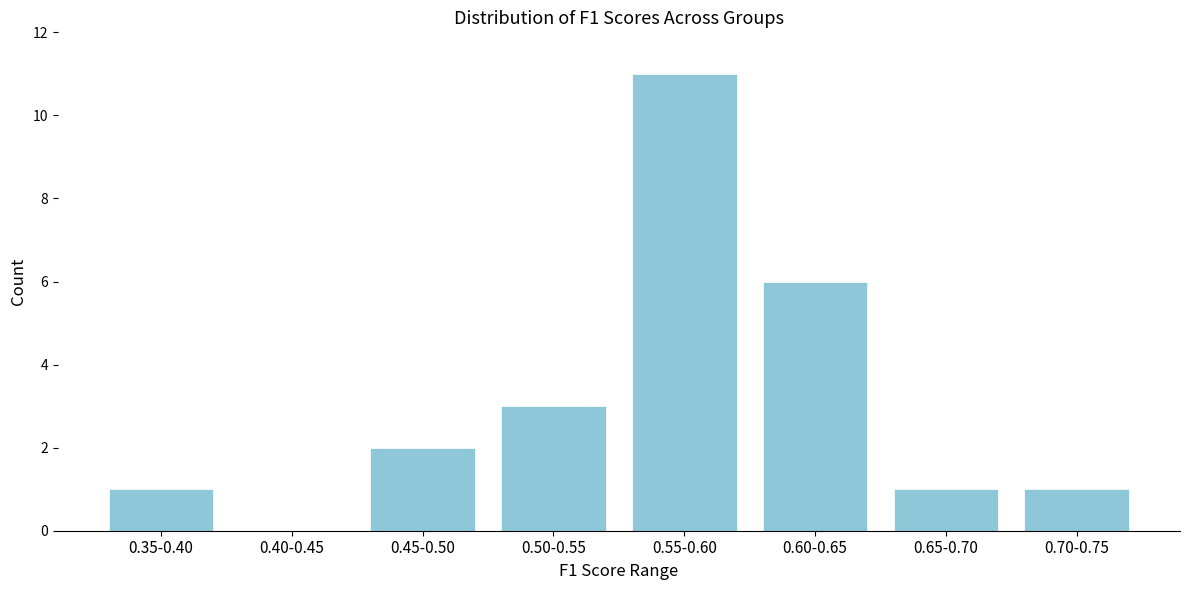

Reading left to right, transcribe all the data shown in this chart.

0.35-0.40=1	0.40-0.45=0	0.45-0.50=2	0.50-0.55=3	0.55-0.60=11	0.60-0.65=6	0.65-0.70=1	0.70-0.75=1